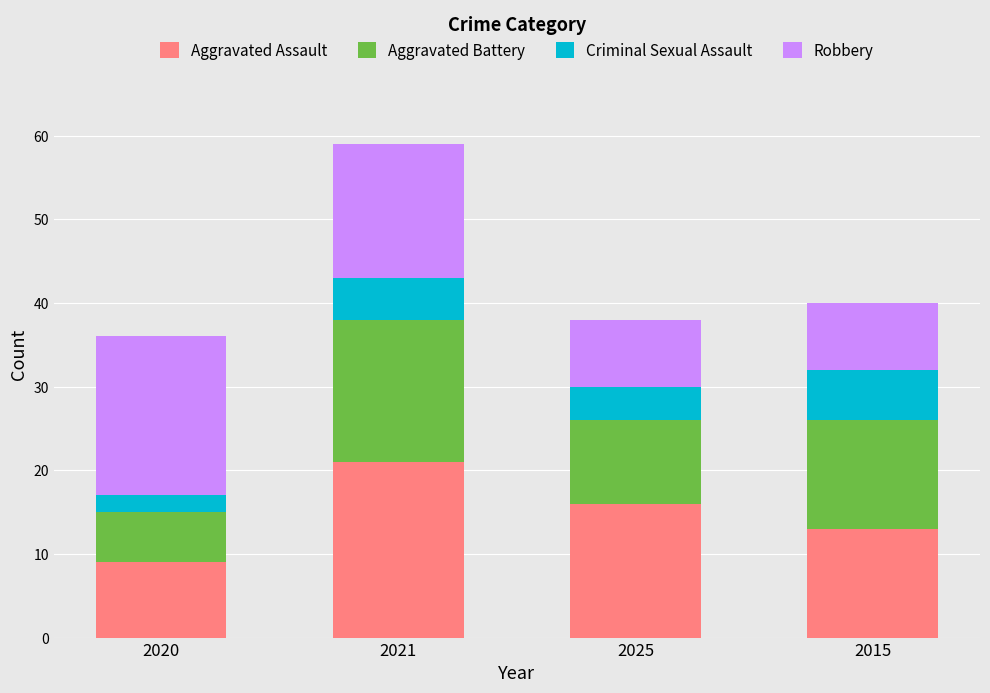

How many bars are there in total?

4